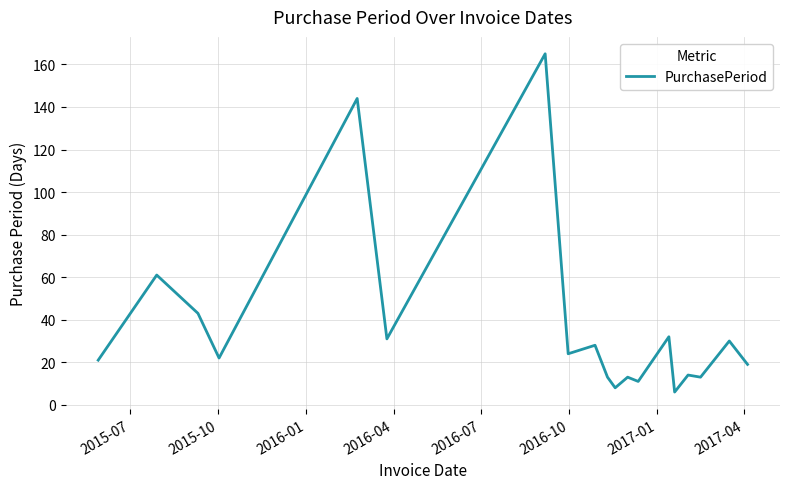

What is the minimum value shown in the chart?

6